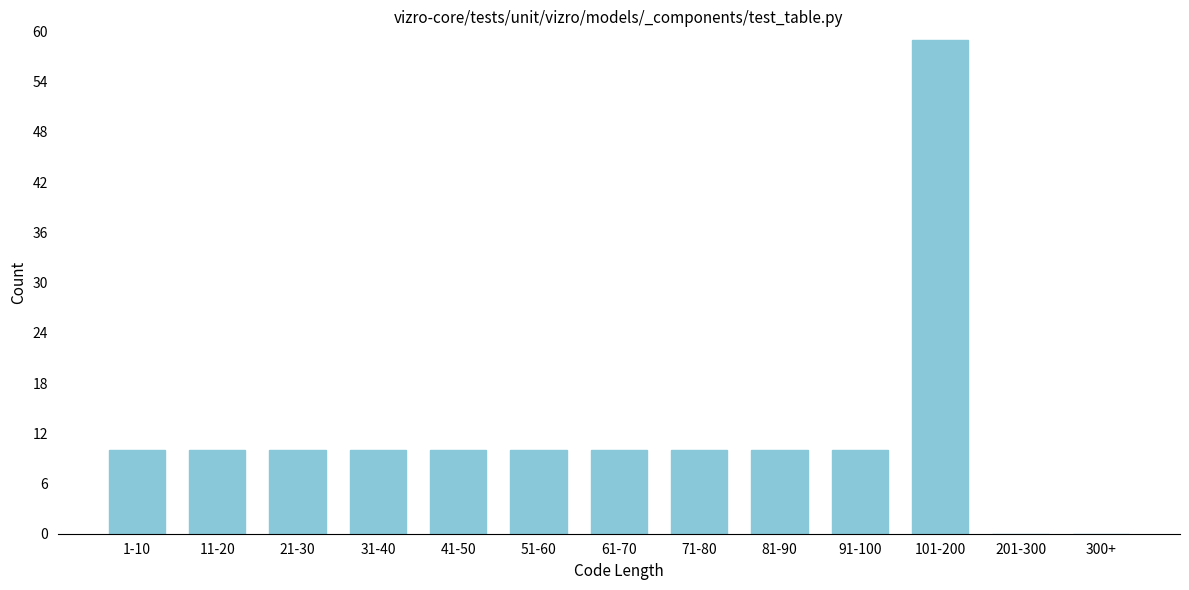

Which label corresponds to the largest value in the chart?

101-200